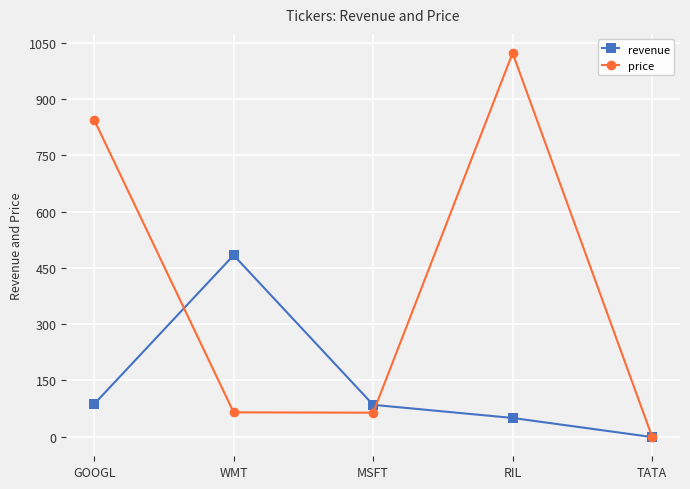

How many lines are shown in the chart?

2